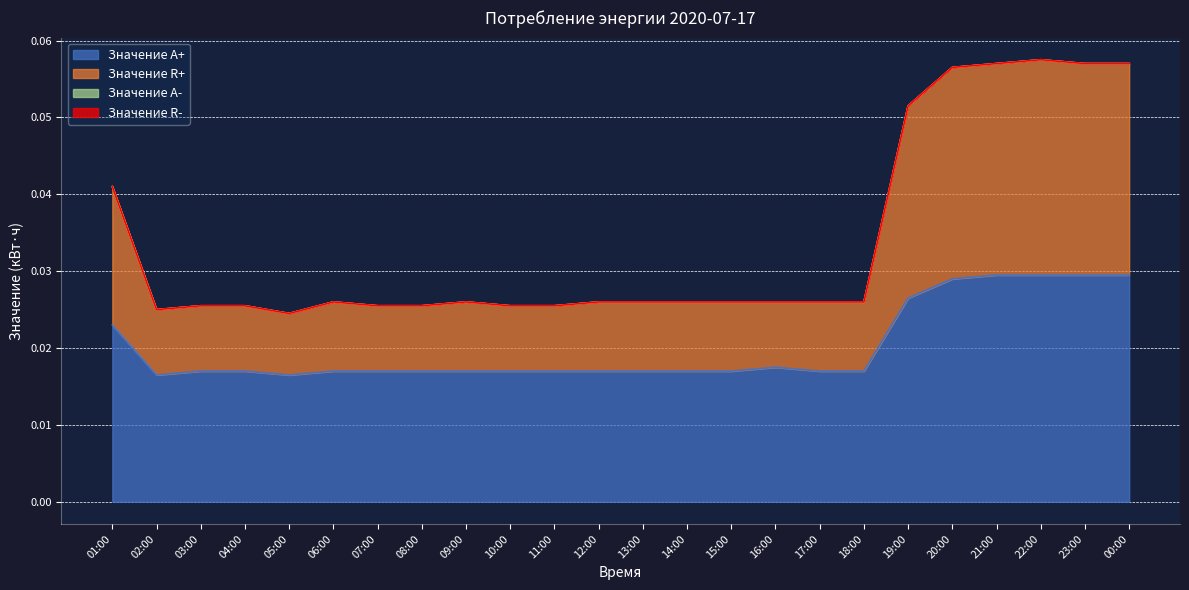

Which category has the lowest value in the Значение R+ series?

05:00